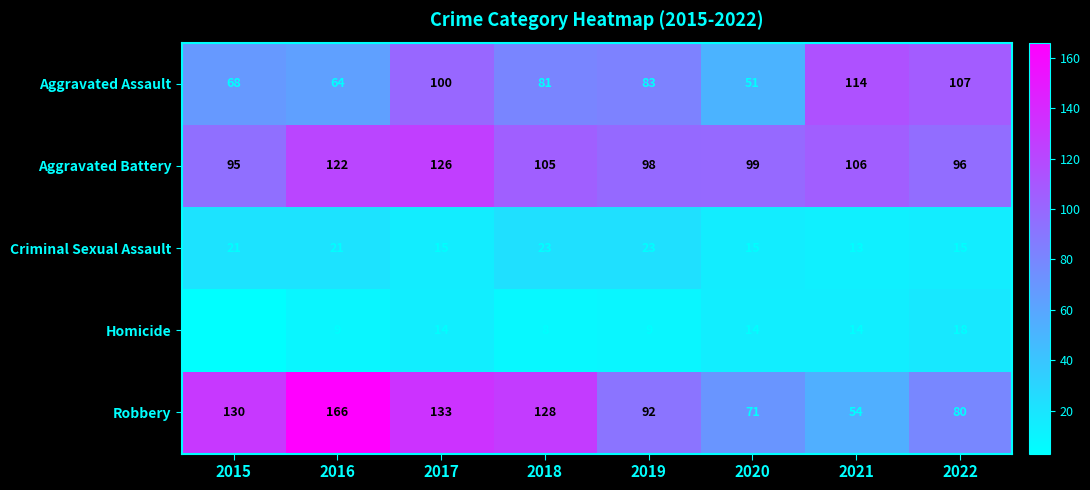

The Robbery series shows 19 at 2021. True or false?

False